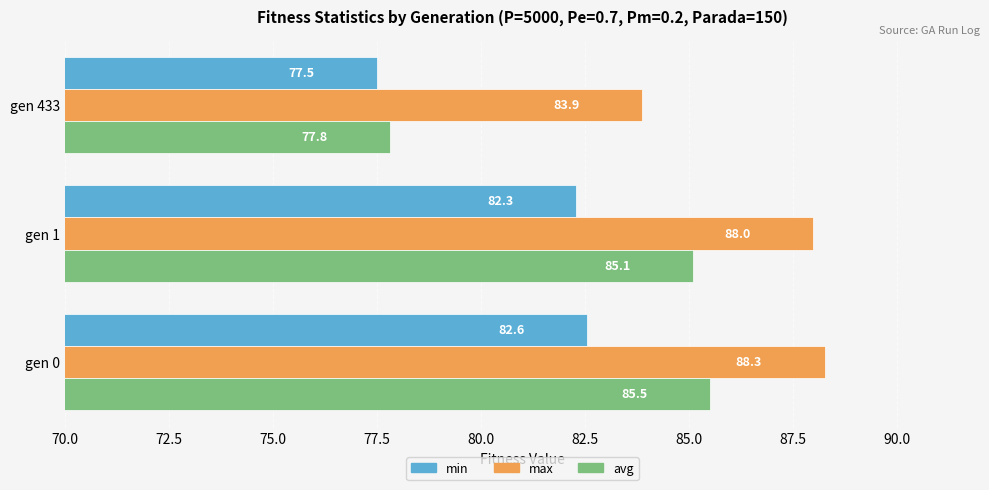

Which series has the largest range (max minus min)?

avg